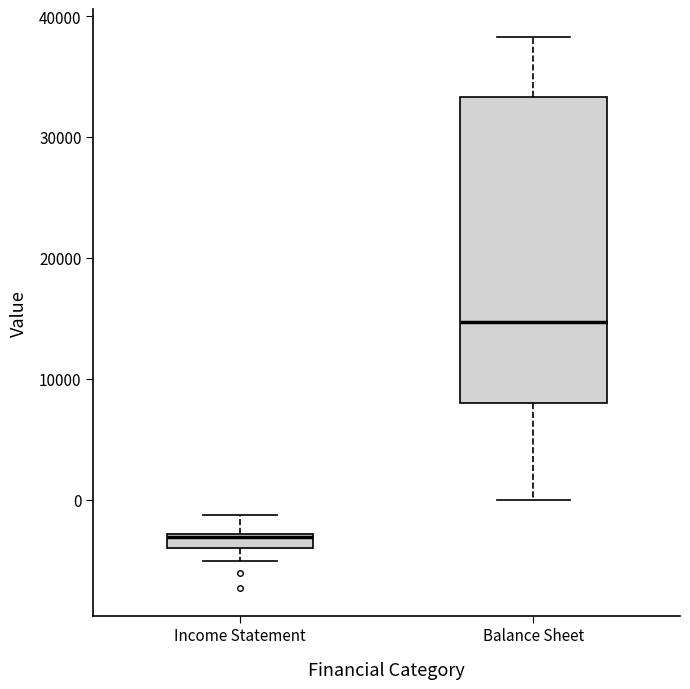

Where does the lower whisker of the box for Income Statement end on the y-axis? The values are not printed on the chart, so give them approximately, as read against the axis.

-5000